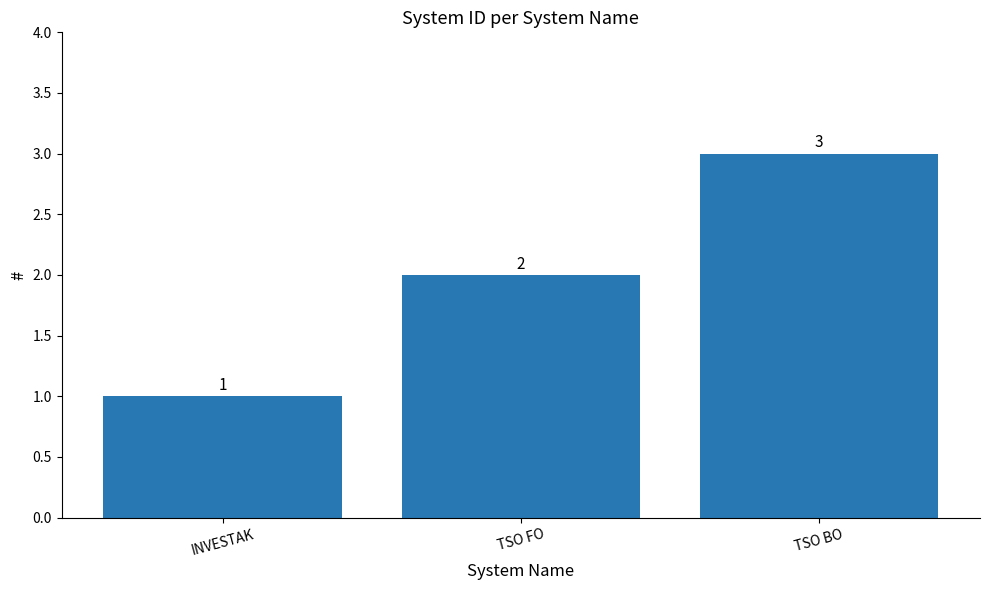

List the labels in order of value, smallest first.

INVESTAK, TSO FO, TSO BO